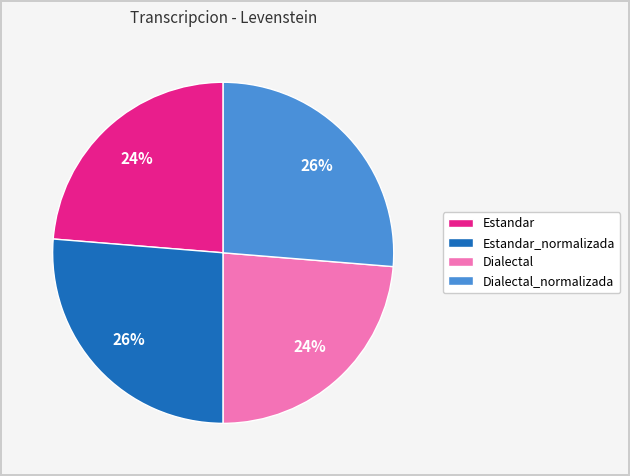

Combined, do Estandar_normalizada and Dialectal_normalizada account for over 50%?

Yes